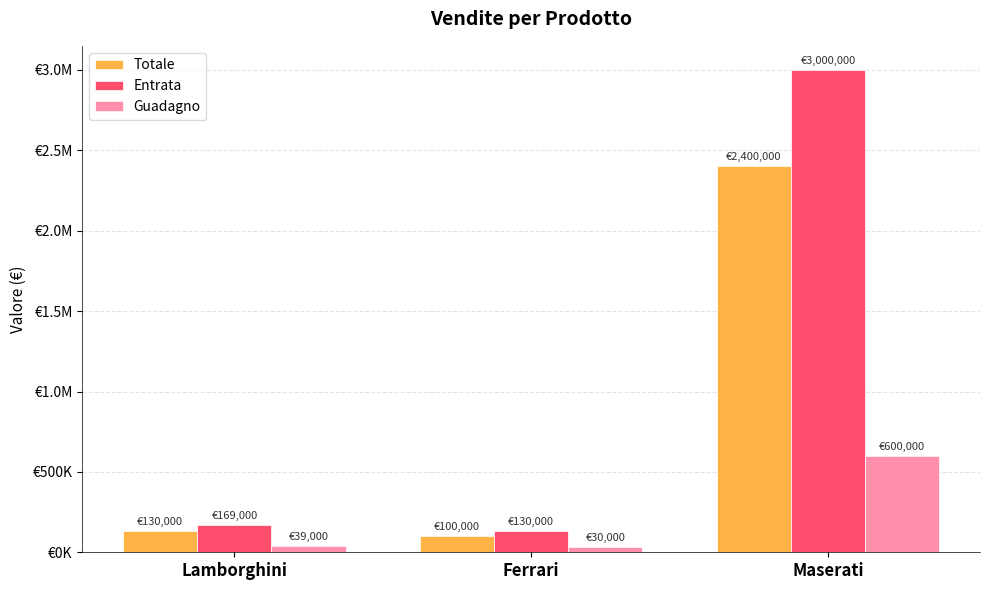

Which series has the widest spread of values?

Entrata